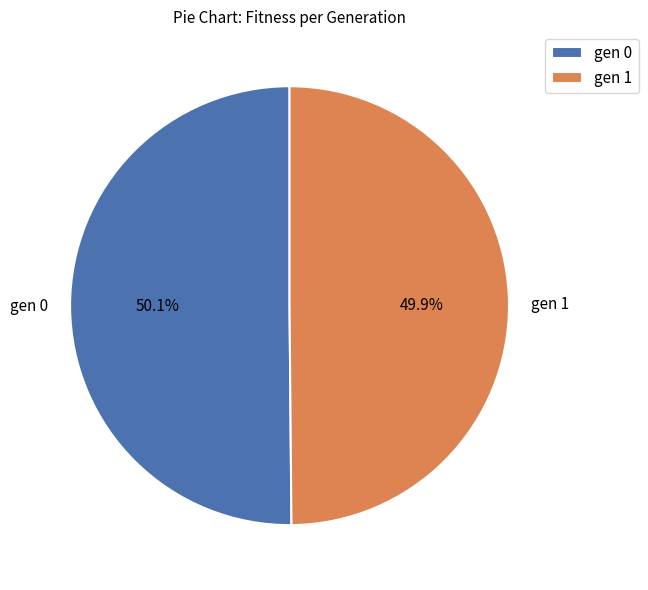

Approximately how many times larger is the value at gen 1 compared to gen 0?

1.0